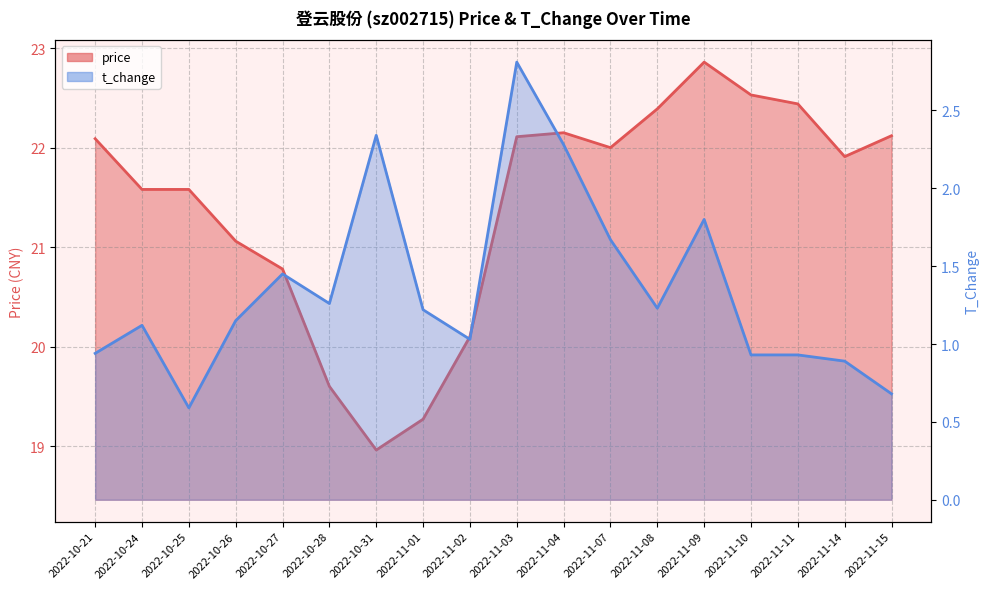

Count the number of data series in this chart.

2